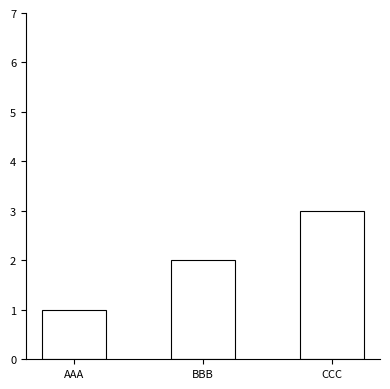

Reading left to right, transcribe all the data shown in this chart.

1	2	3